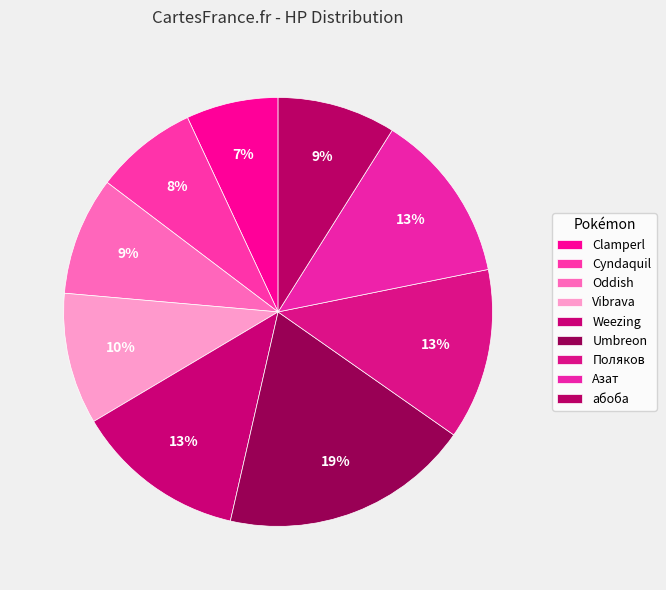

To the nearest percent, what is the combined percentage of Weezing and Vibrava?

23%